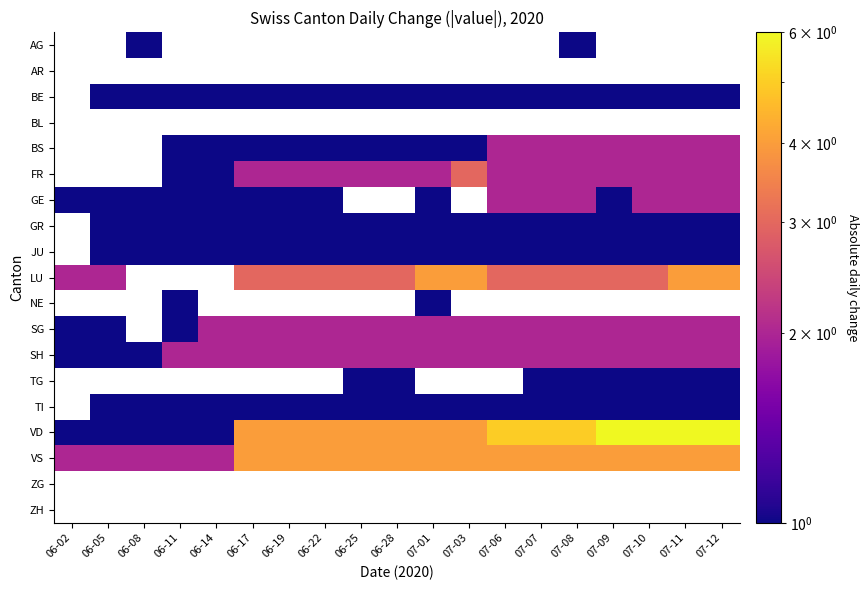

Count the number of data series in this chart.

19